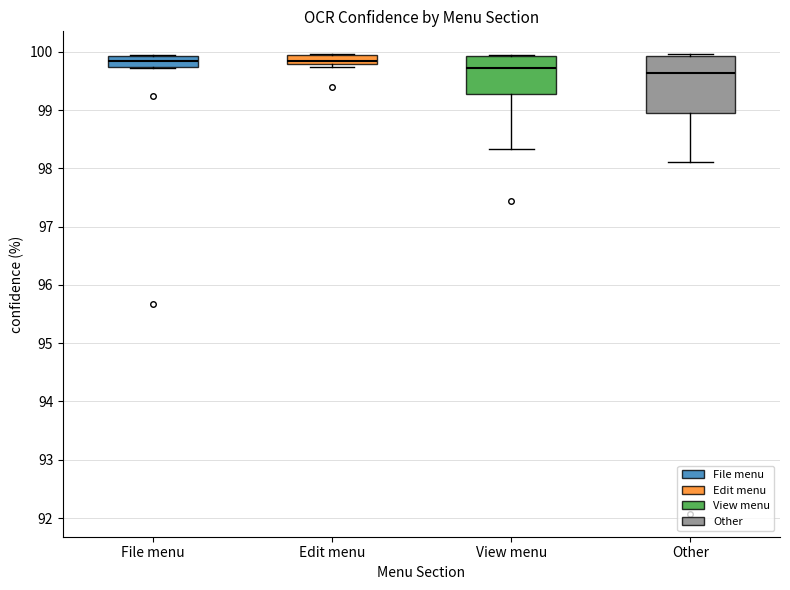

Which box is the tallest, from its lower edge to its upper edge?

Other